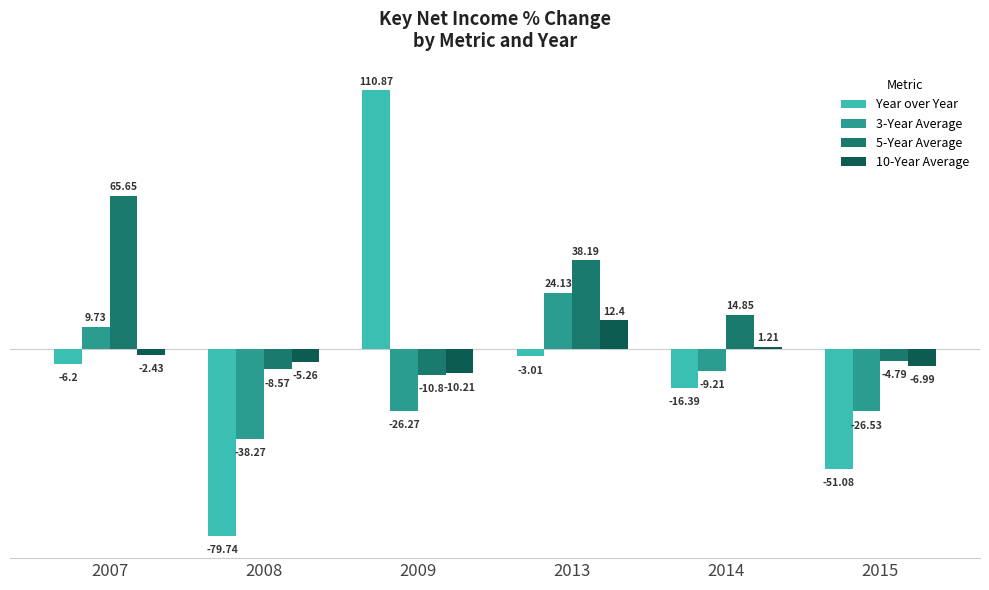

Is the value of 3-Year Average at 2008 greater than the value of 5-Year Average at 2008?

No